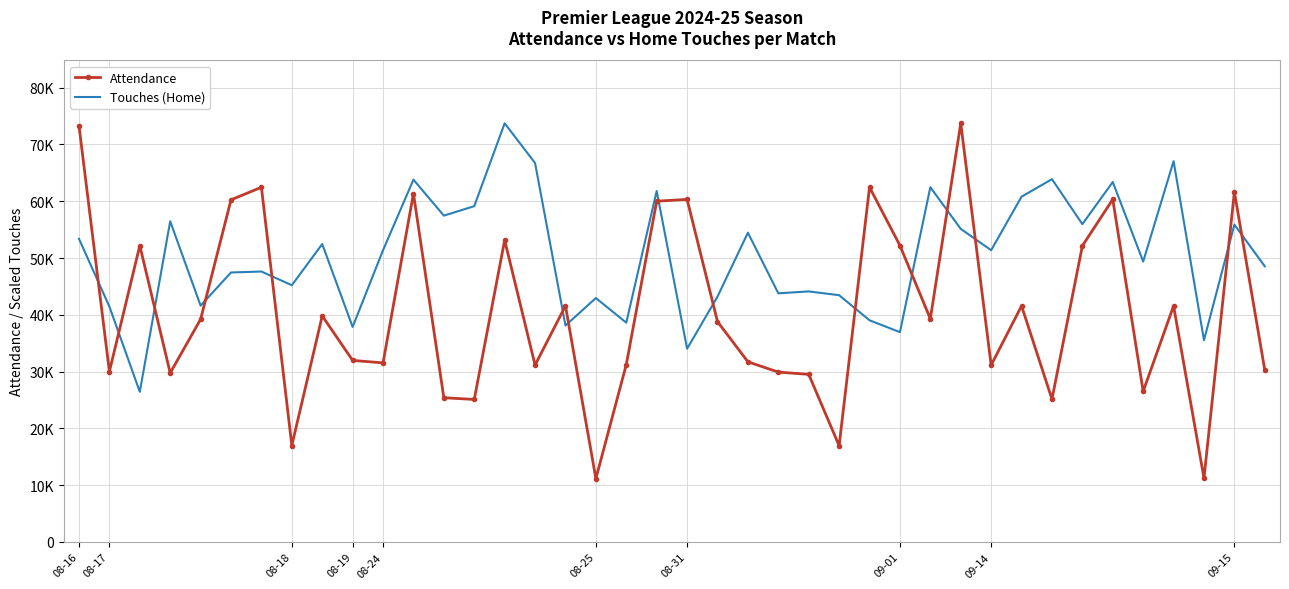

What is the average value of the Touches (Home) series?

50309.1